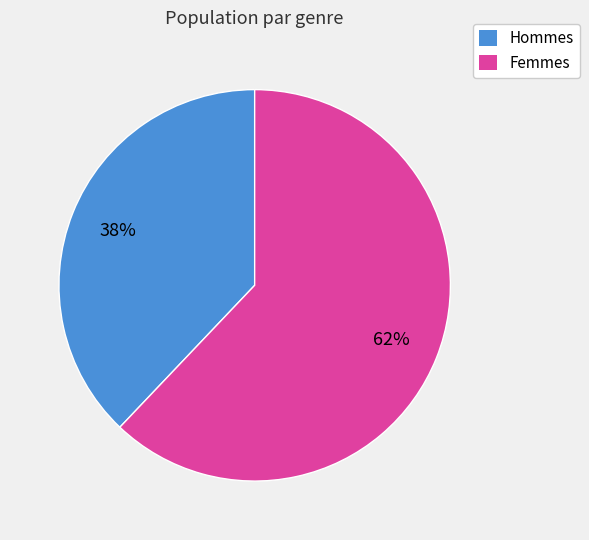

Is there a majority slice in this chart?

Yes